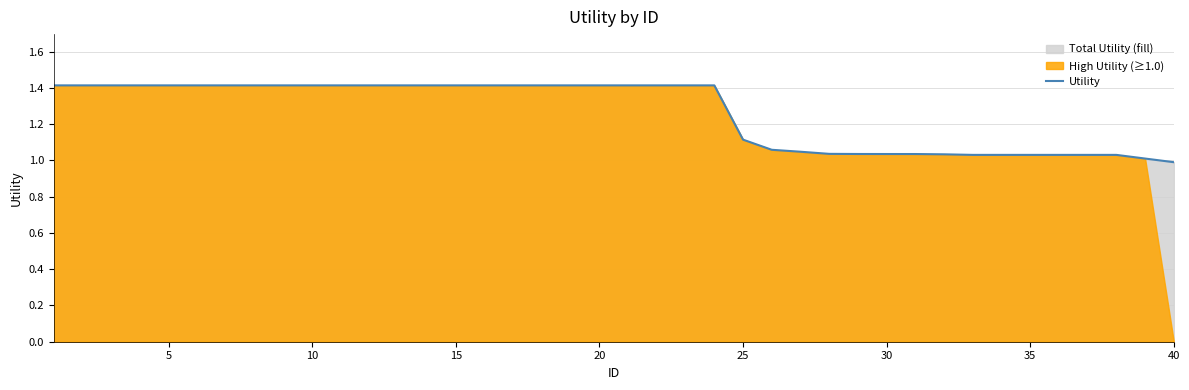

What is the highest value of the Utility series?

1.4